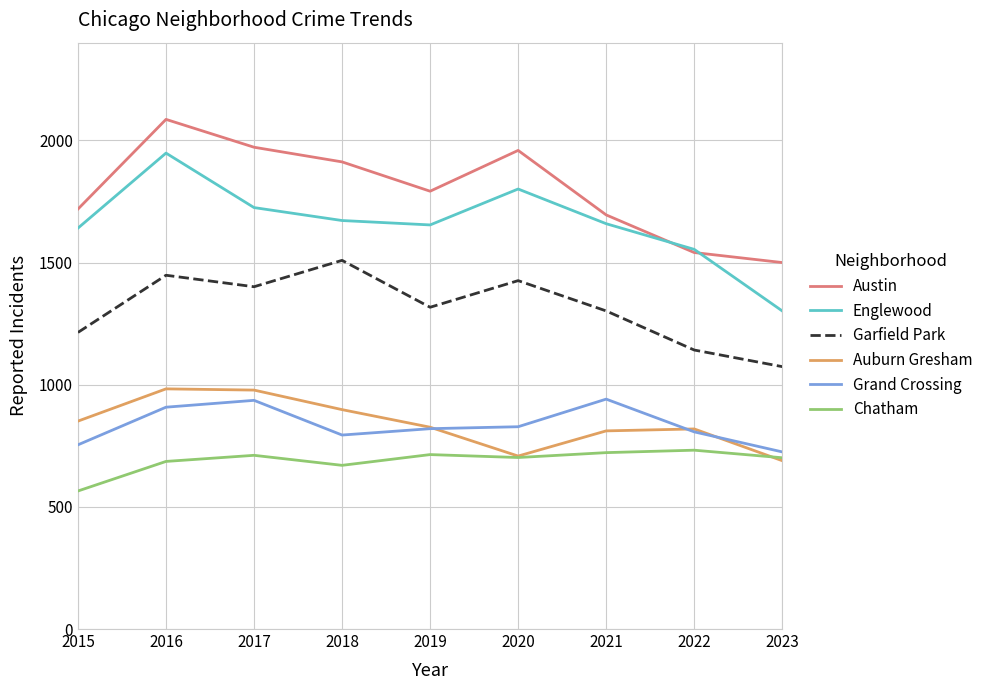

Which series has the largest range (max minus min)?

Englewood